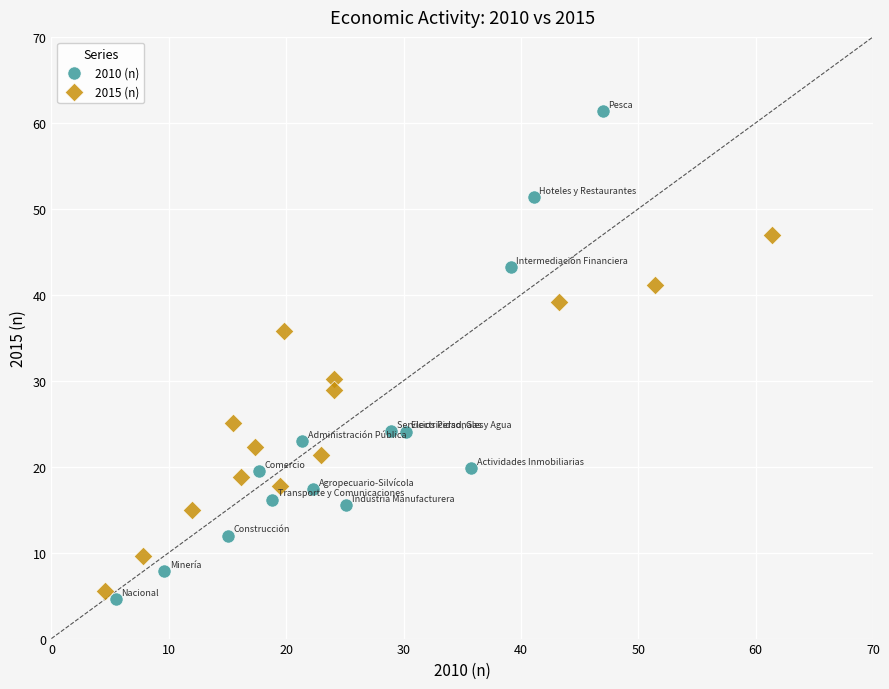

Which series has the widest spread of Y values?

2010 (n)